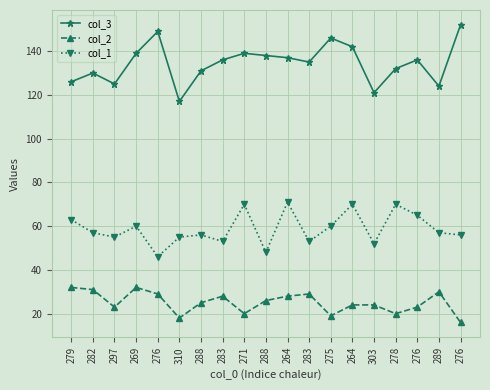

Does the chart have visible grid lines?

Yes